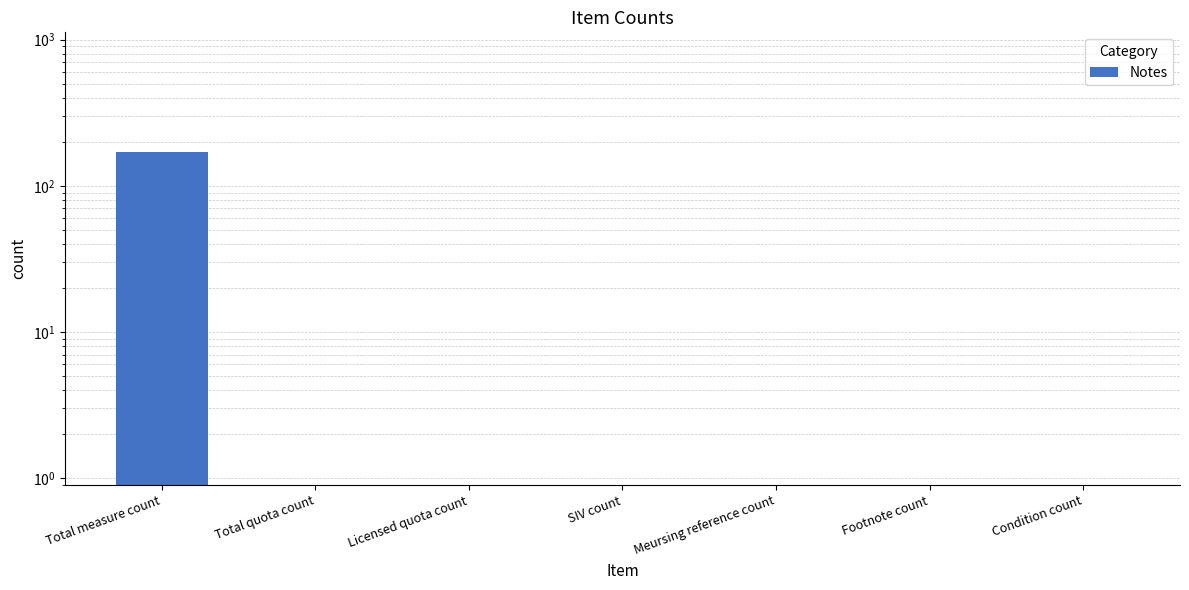

Where is the data nearest to the value 85?

Total measure count